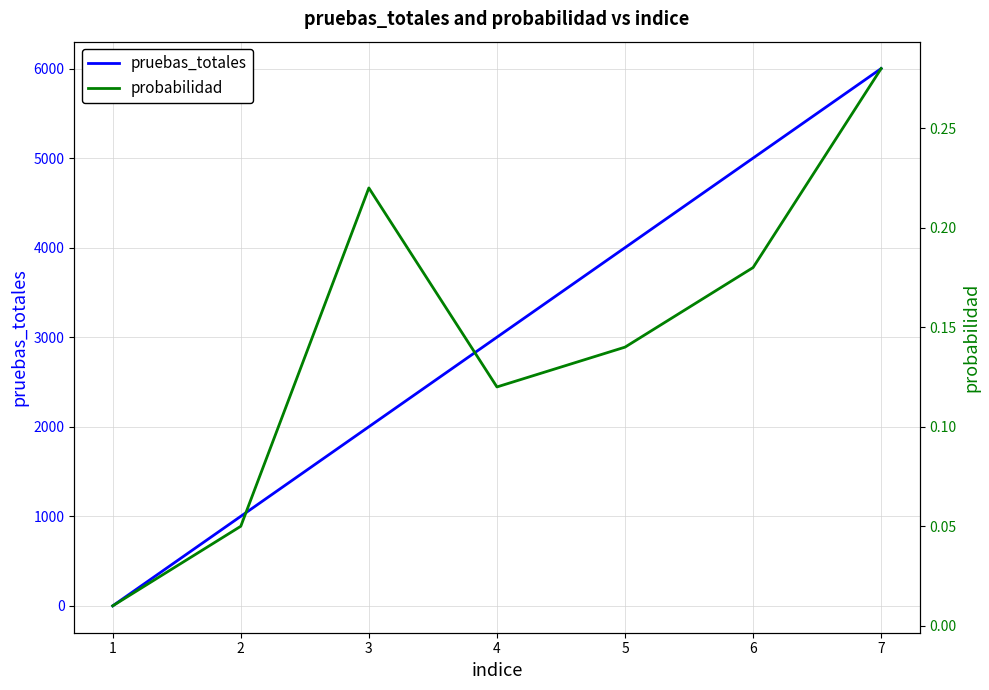

Is this an area chart (filled region under the line)?

No